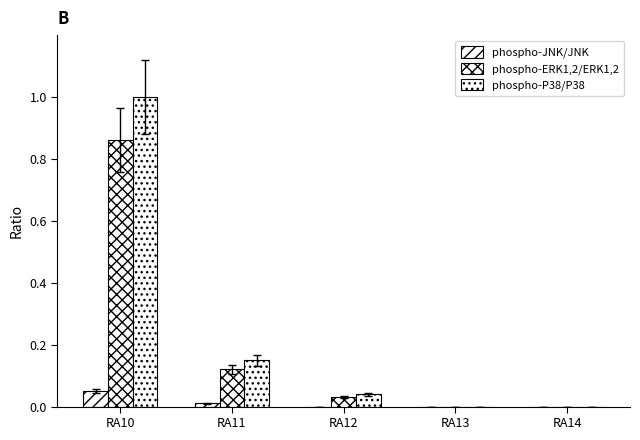

How many categories are shown in the chart?

5